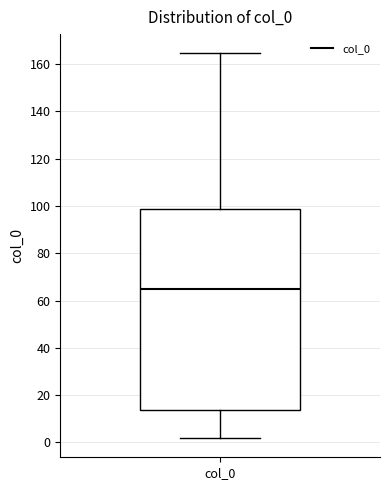

Transcribe this box plot: give where the median line is, the range the box spans, and where the two whiskers end, as read against the y-axis. The values are not printed on the chart, so give them approximately, as read against the axis.

median 66, box 14 to 98, whiskers 2 to 164